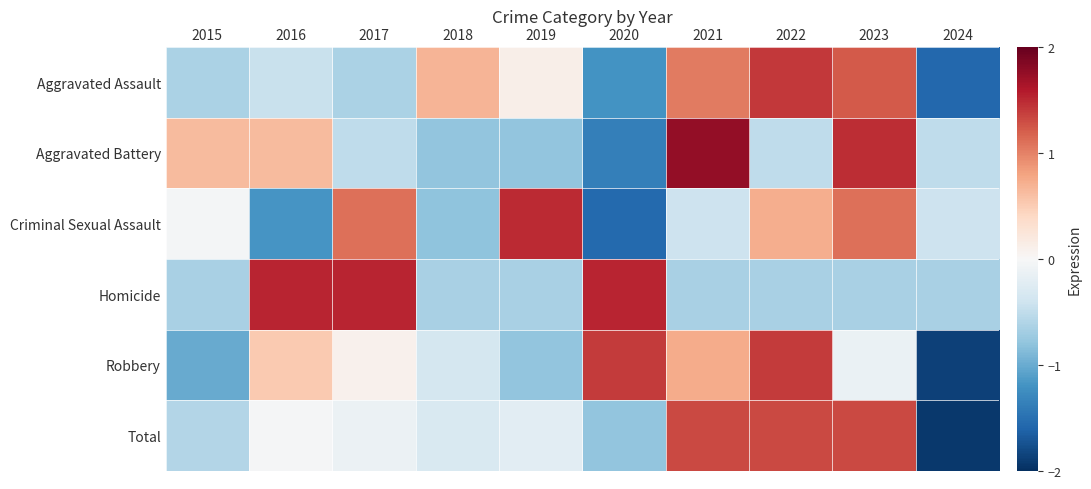

Rank the series by their maximum value, from highest to lowest.

Aggravated Battery, Homicide, Criminal Sexual Assault, Aggravated Assault, Robbery, Total